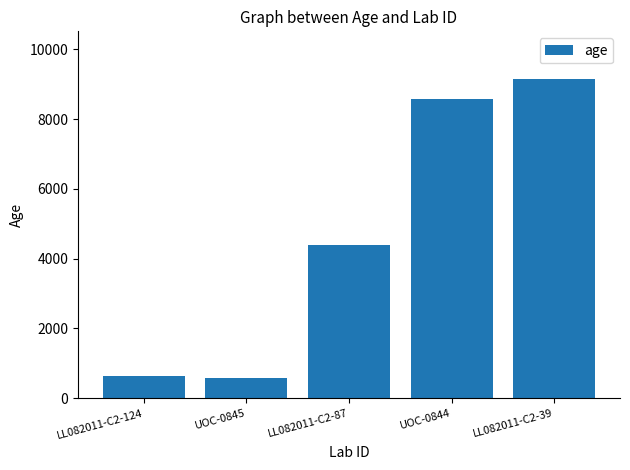

What is the label of the 2nd bar from the right?

UOC-0844